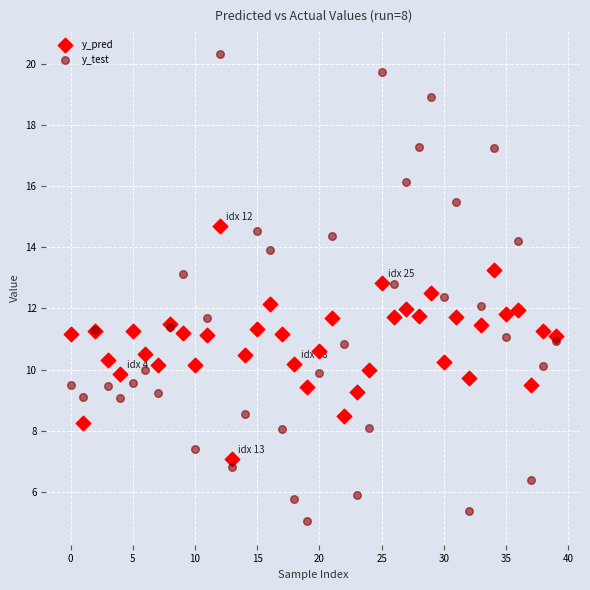

Which series reaches the maximum Y coordinate?

y_test